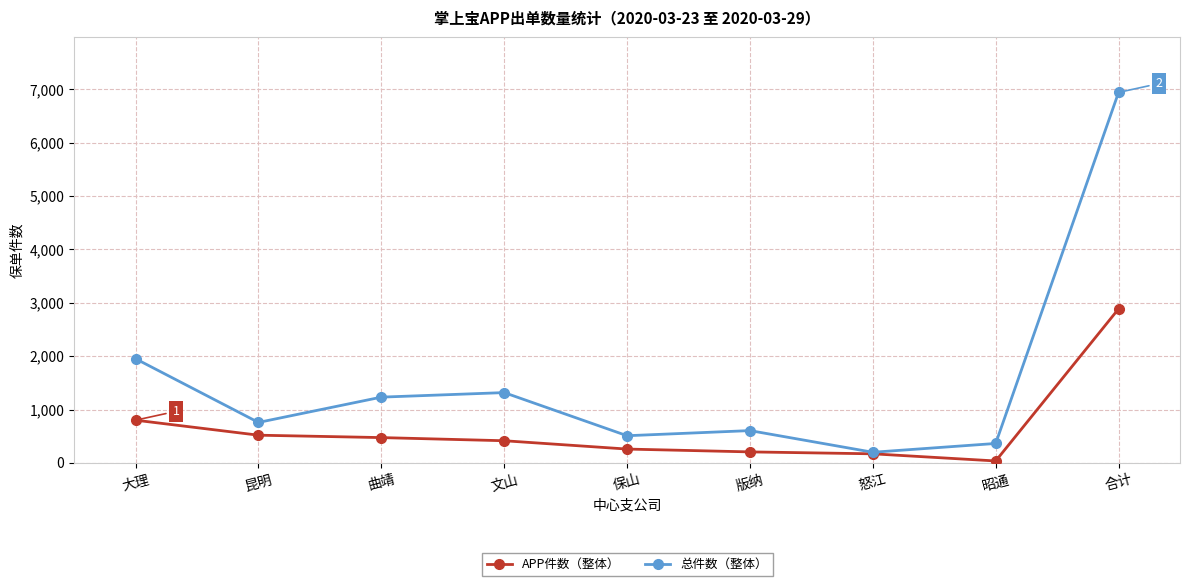

Reading right to left, list all the values displayed in this chart.

APP件数（整体）: 2887	37	171	207	260	416	475	520	801
总件数（整体）: 6943	365	200	606	510	1318	1233	759	1952